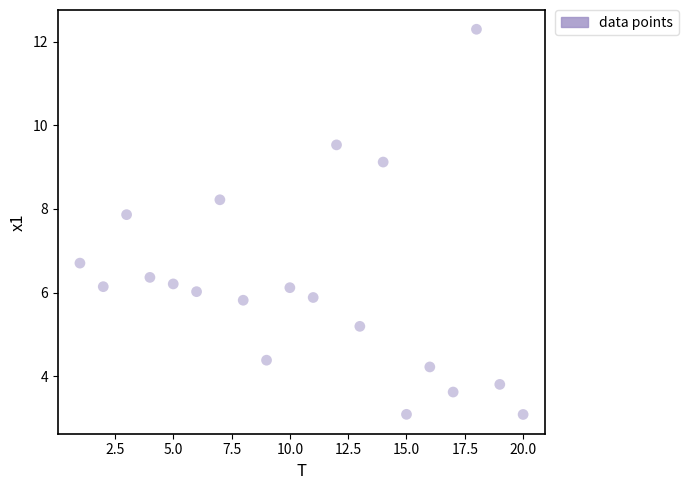

What is the range of X values (max minus min)?

19.0